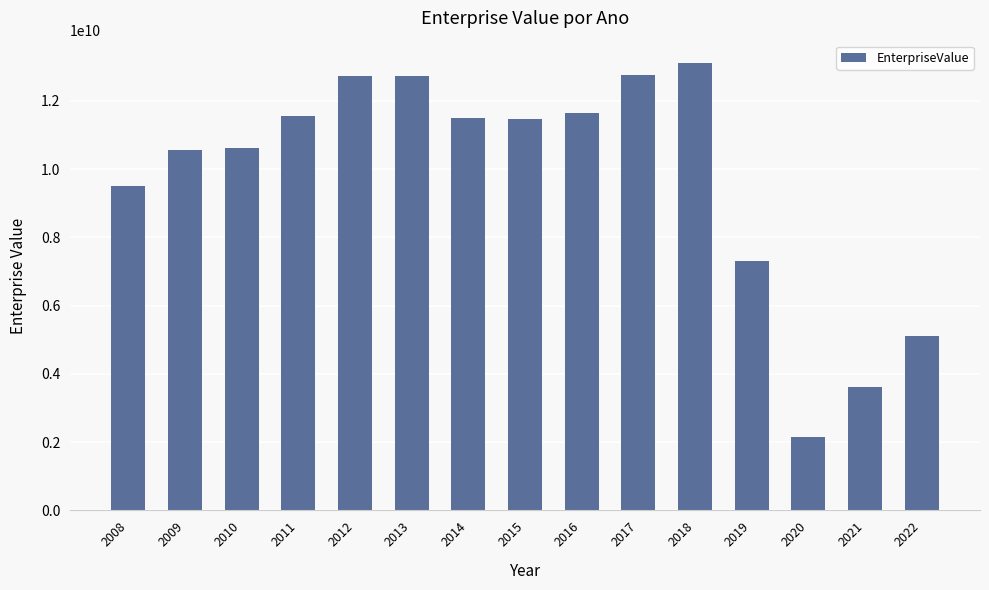

What is the difference between the values at 2009 and 2011?

988909060